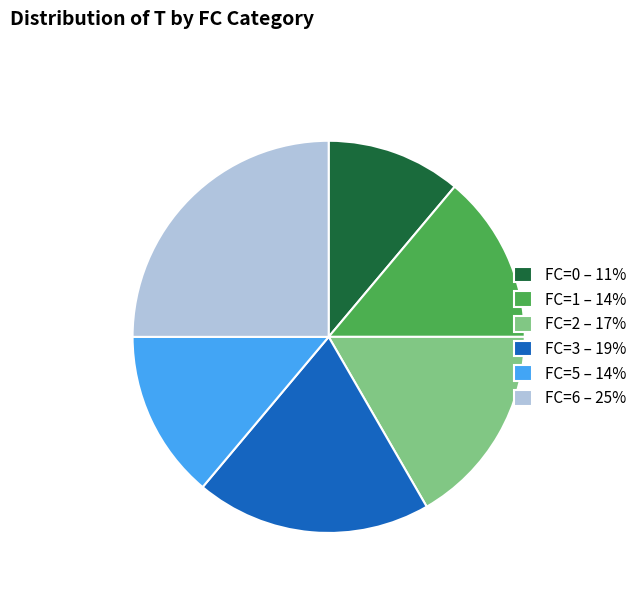

Is there a majority slice in this chart?

No